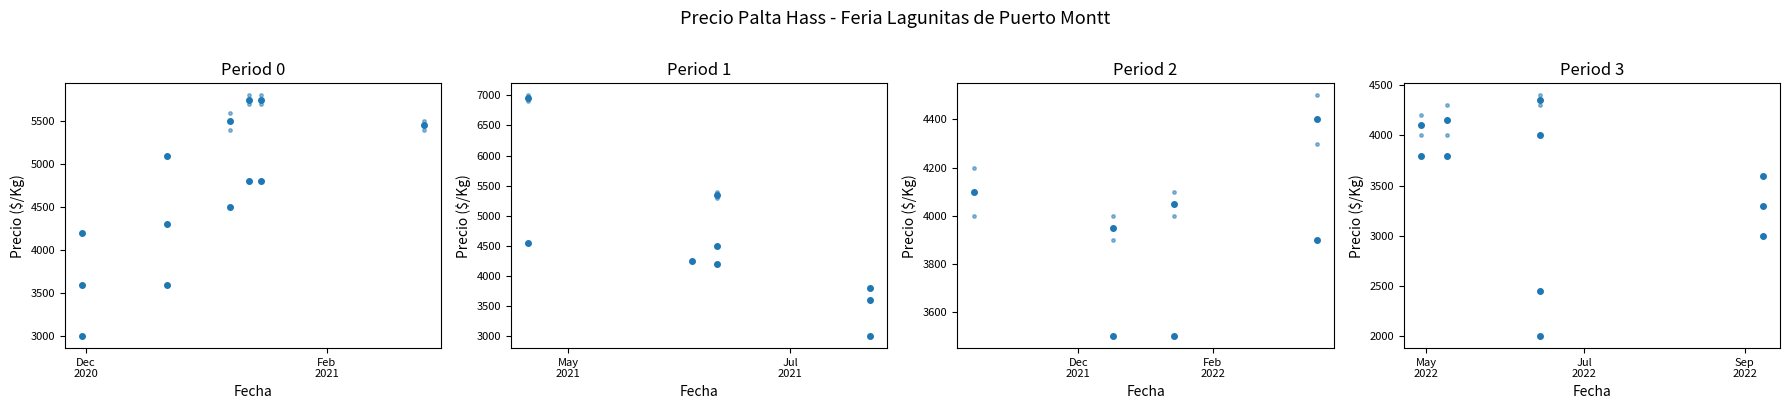

True or false: Precio promedio ponderado and Precio minimo cross at least once.

False